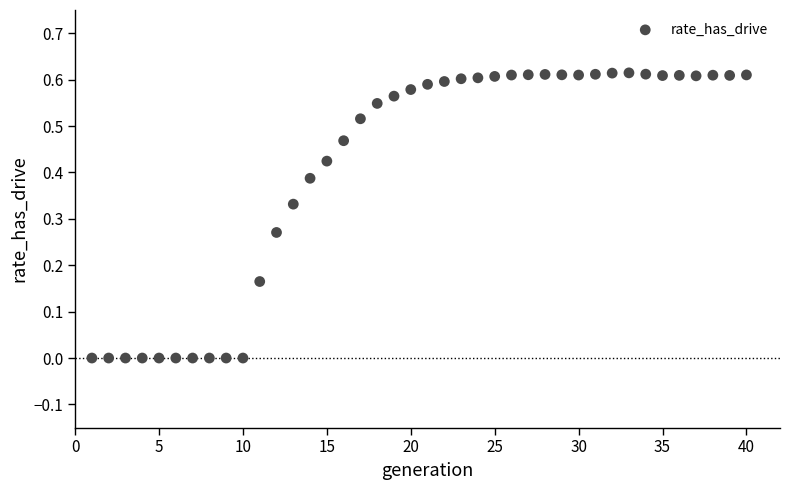

What is the range of X values (max minus min)?

39.0